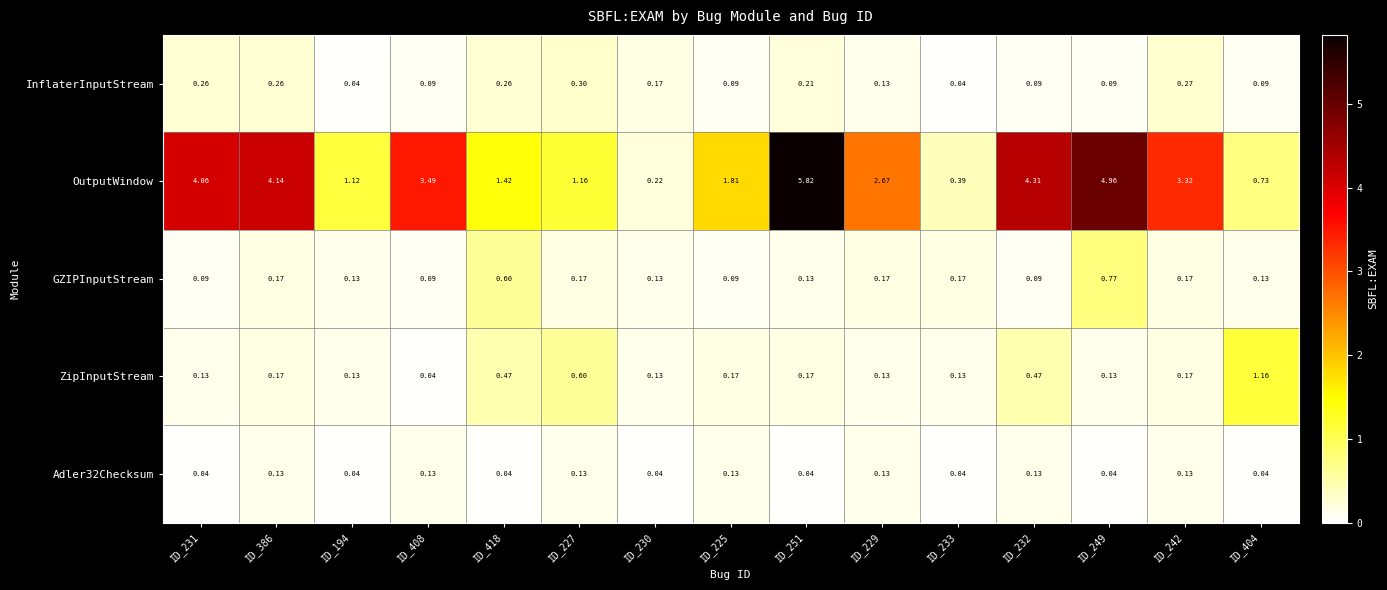

Which series has the largest total across all categories?

OutputWindow